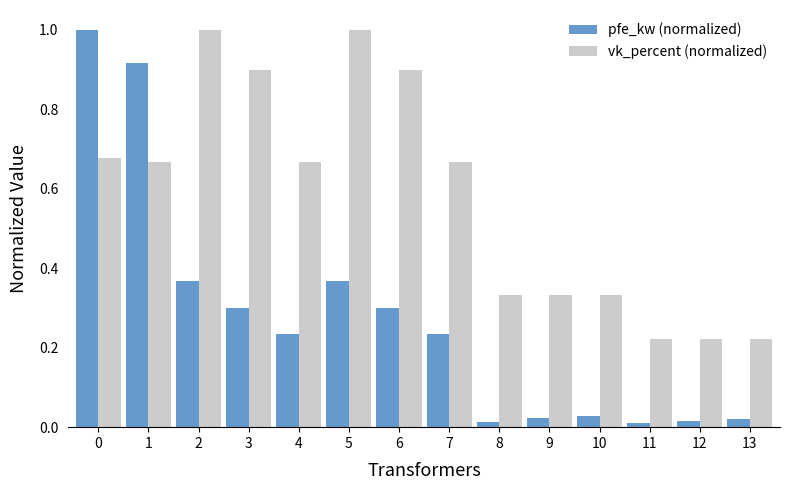

Rank the series at 5 from highest to lowest value.

vk_percent (normalized), pfe_kw (normalized)